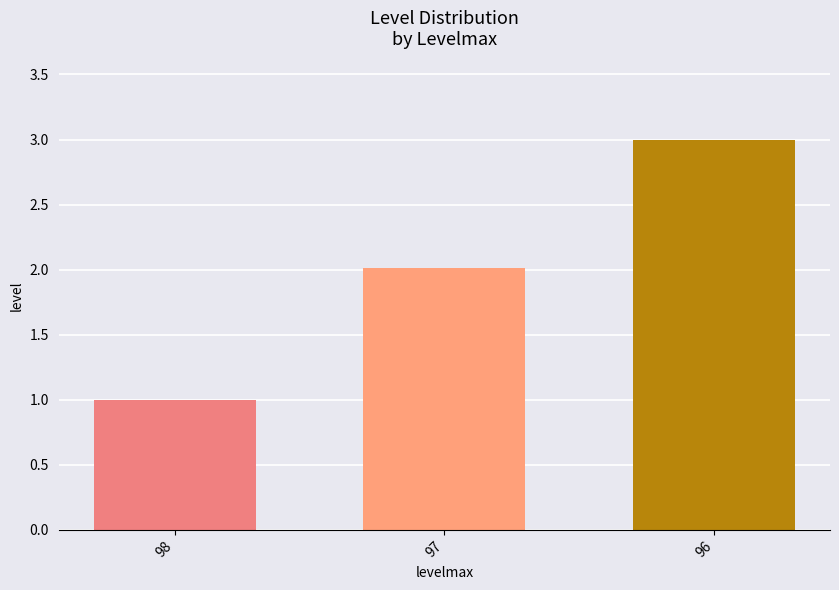

What is the sum of the values at 96 and 97?

5.0